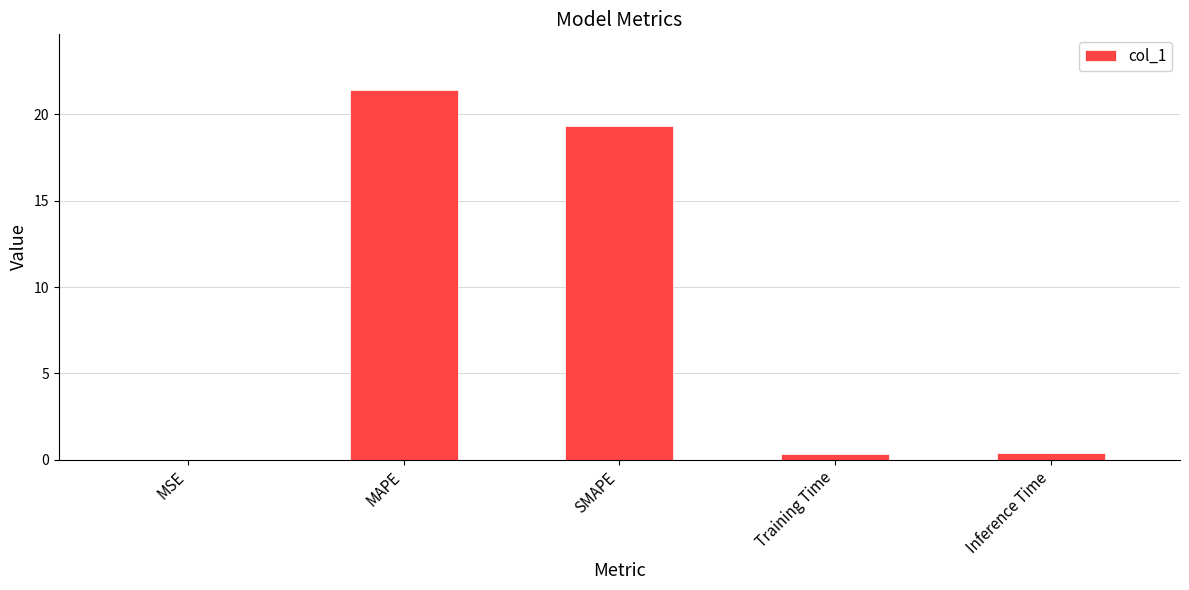

What is the change in value from MAPE to SMAPE?

-2.1